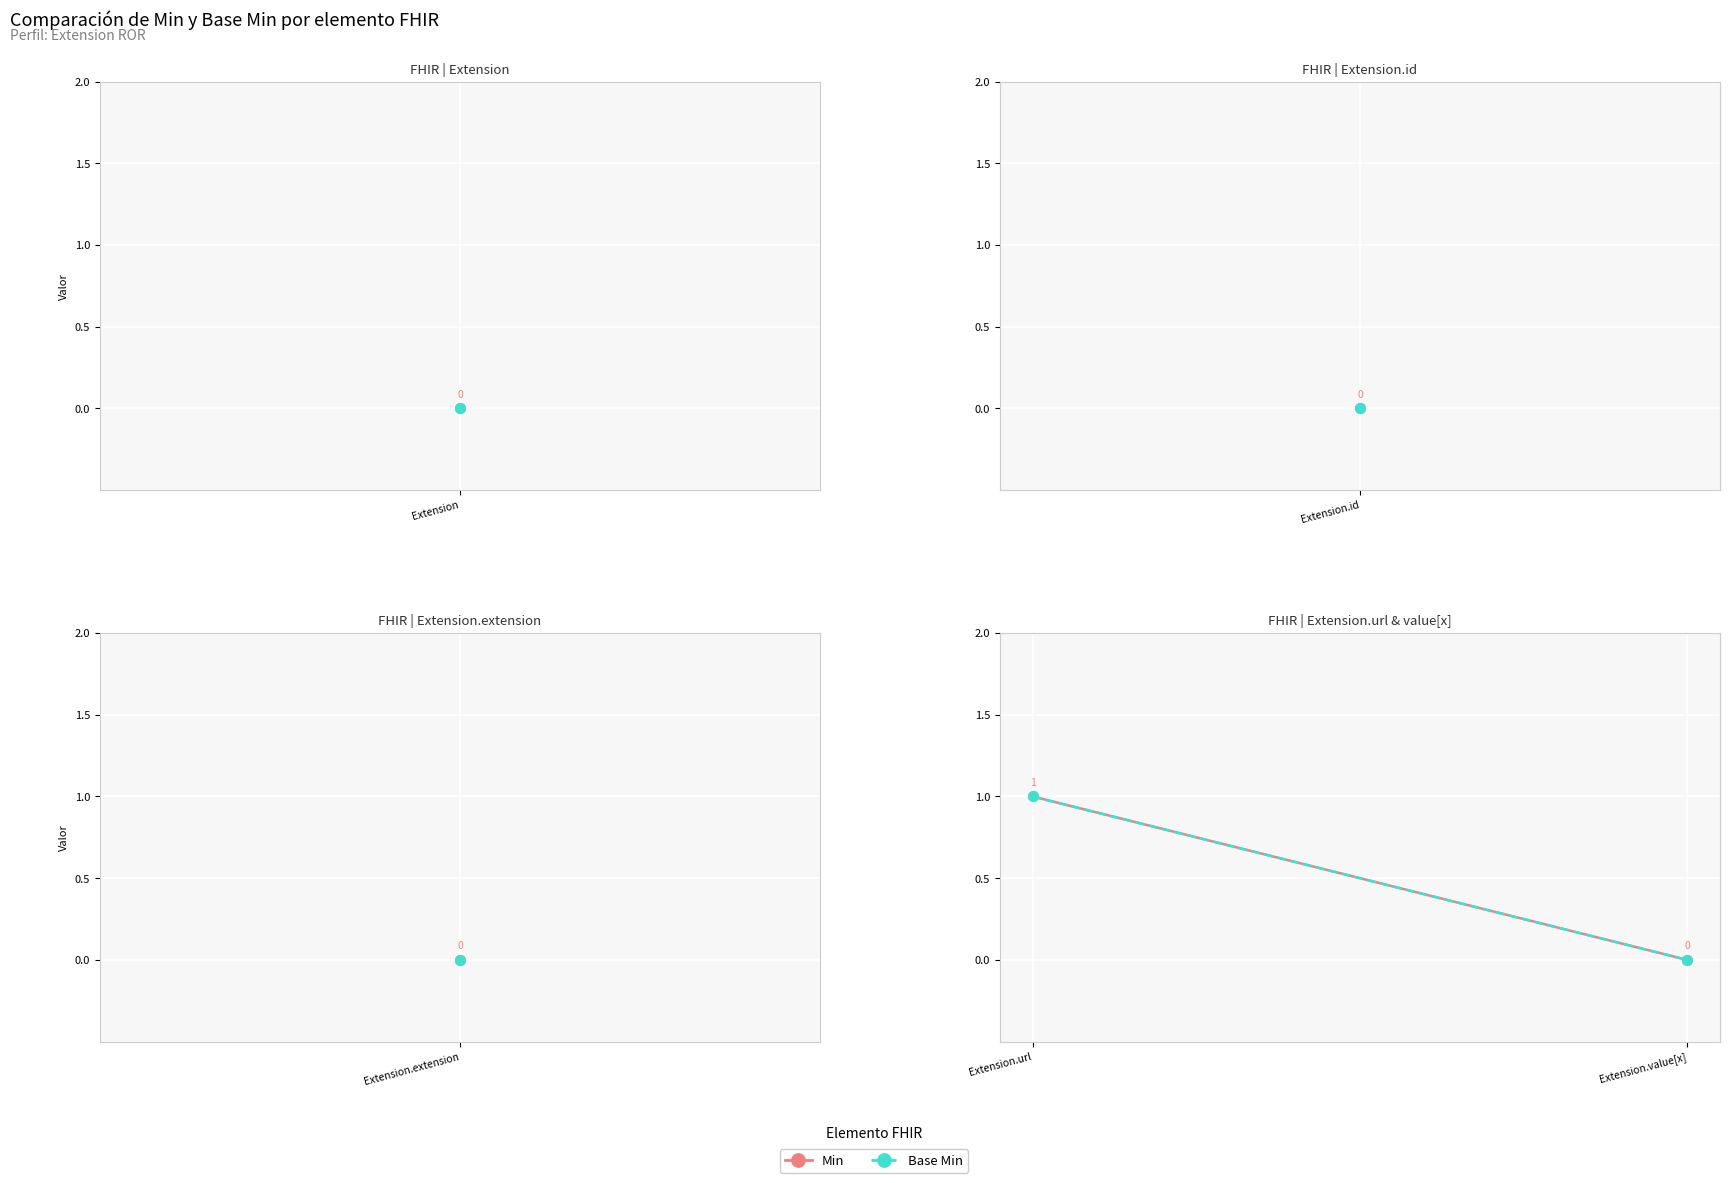

How many lines are shown in the chart?

2